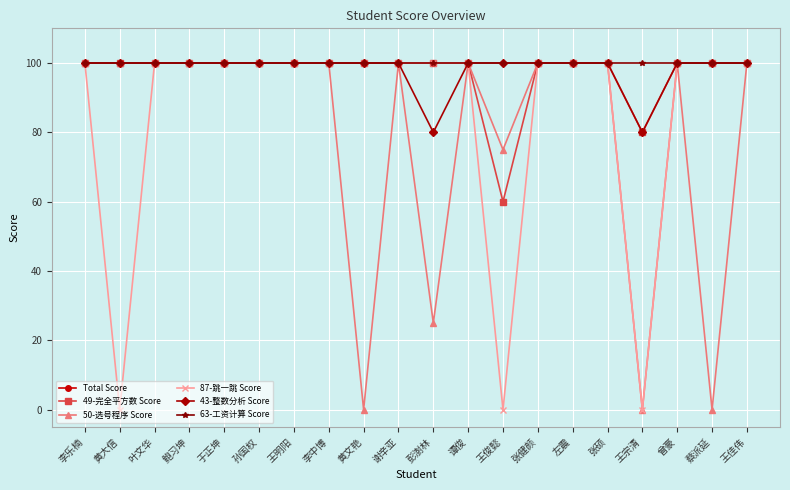

Which series has the widest spread of values?

Total Score